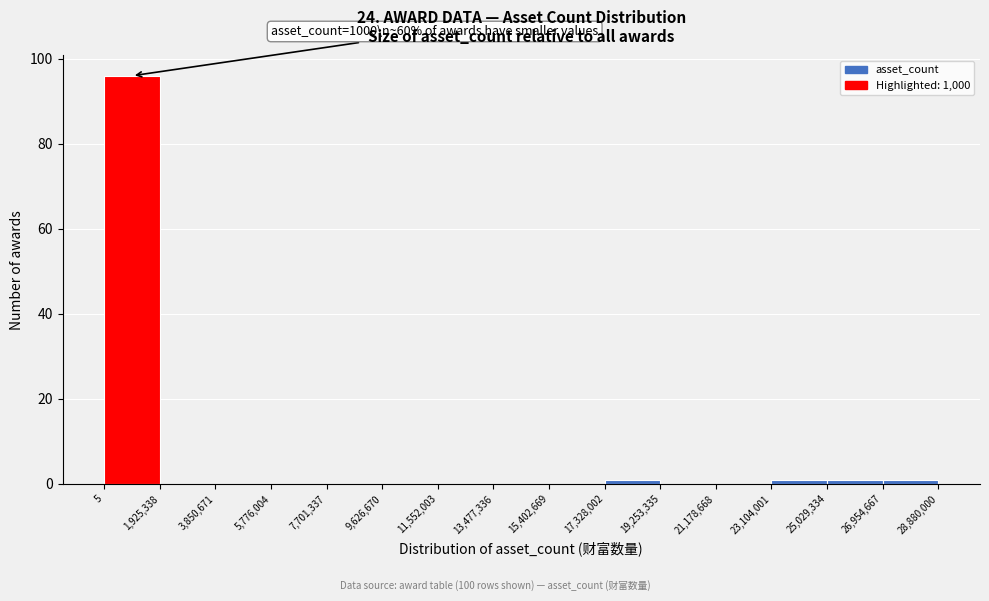

Over which range of the x-axis is the bar tallest?

5 to 1,925,338